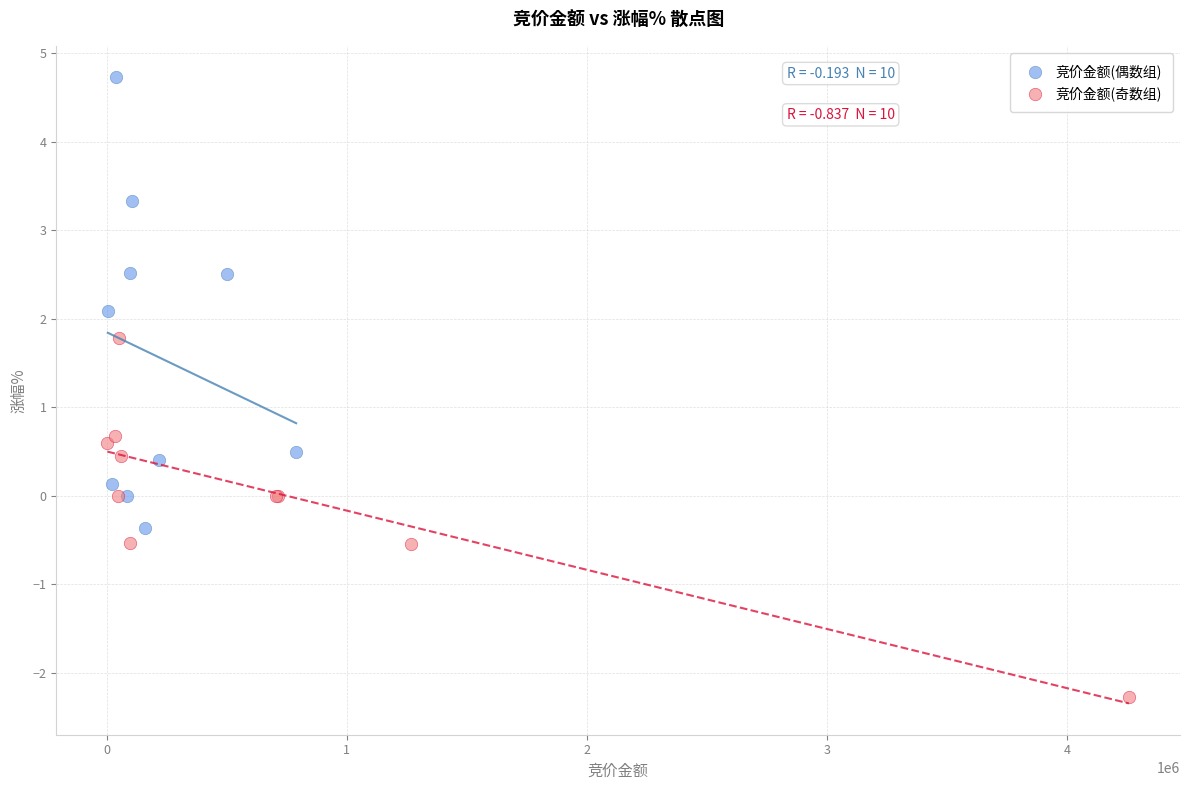

What are all the series names shown in the legend?

竞价金额(偶数组), 竞价金额(奇数组)